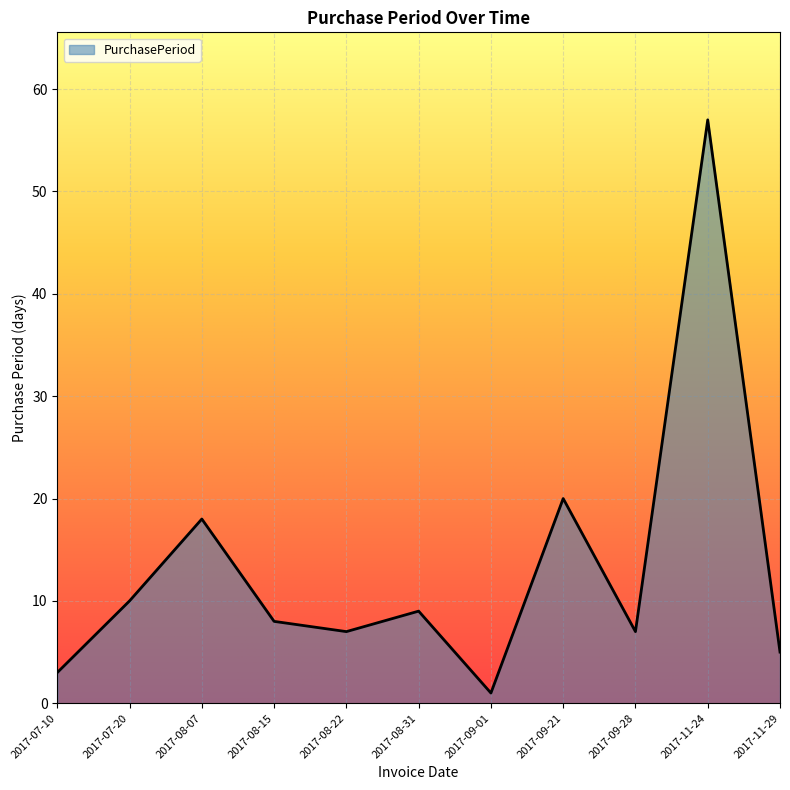

Which label corresponds to the smallest value in the chart?

2017-09-01